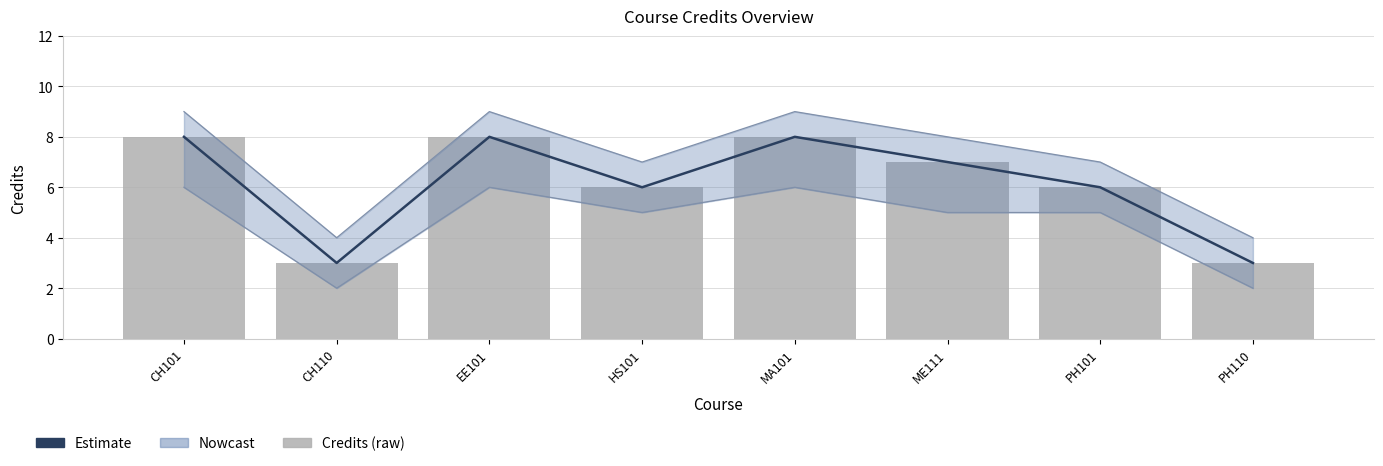

What is the average value of the Credits series?

6